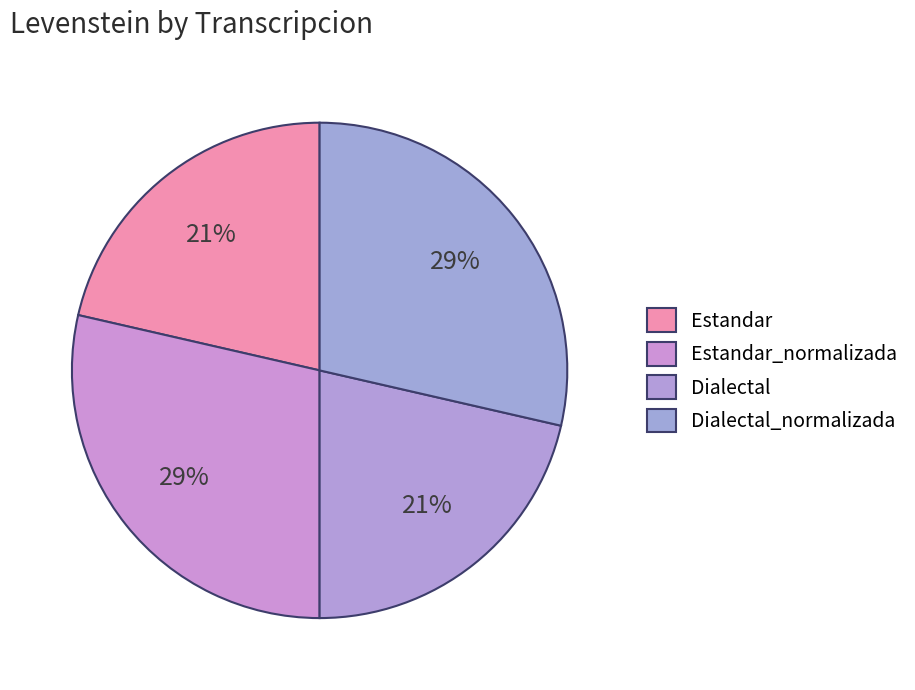

Does Dialectal_normalizada represent more than half of the total?

No